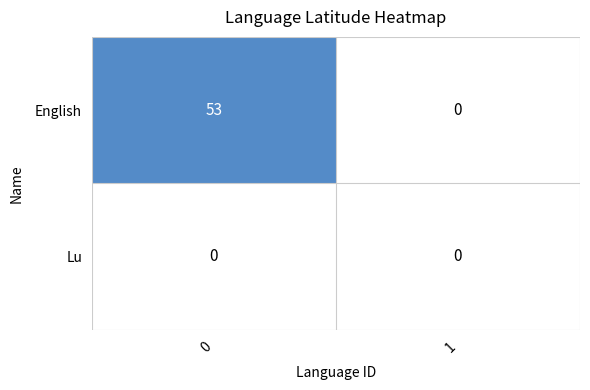

Reading left to right, extract all data points from this chart.

English: 0=53	1=0
Lu: 0=0	1=0